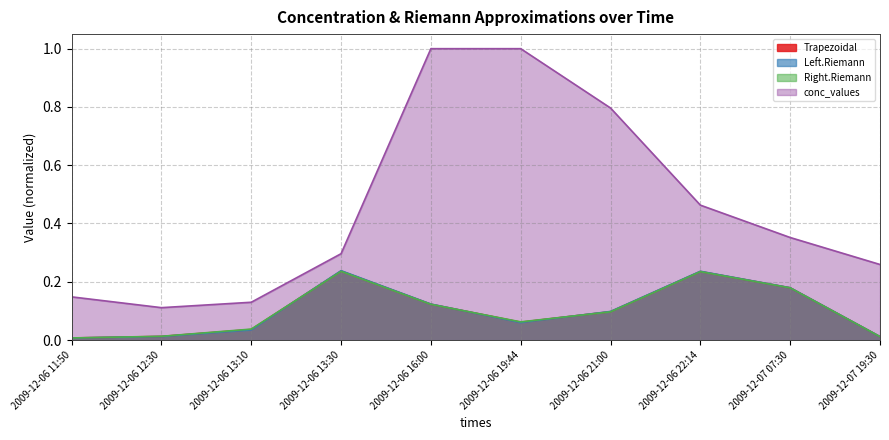

True or false: conc_values has more than 2 interior local peaks.

False